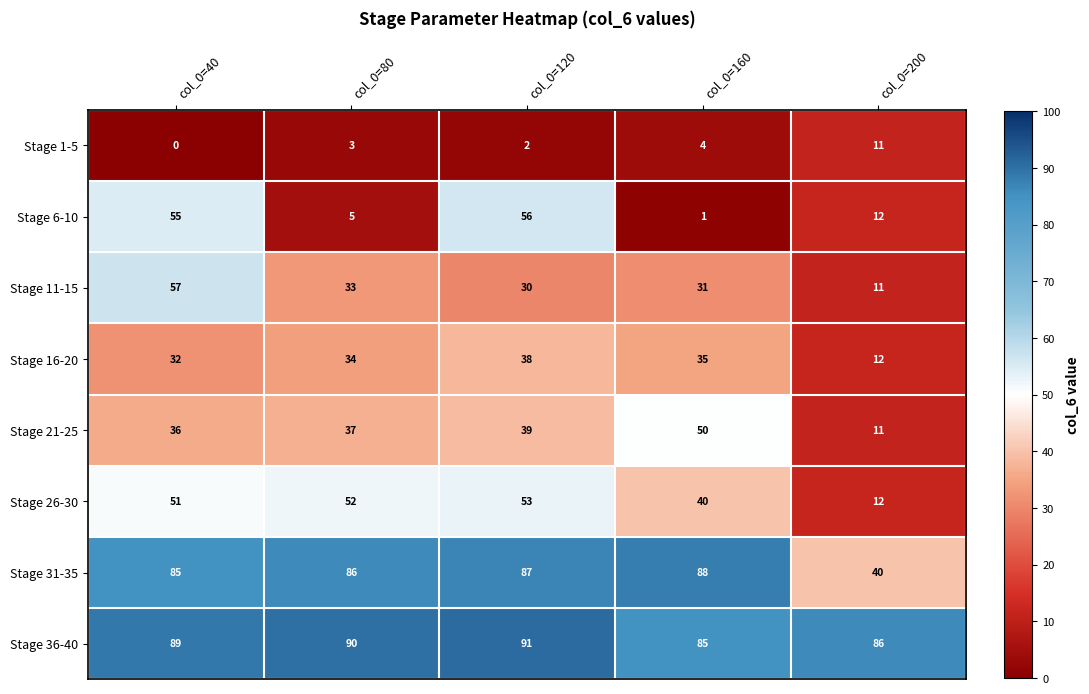

What is the sum of all Stage 11-15 values?

162